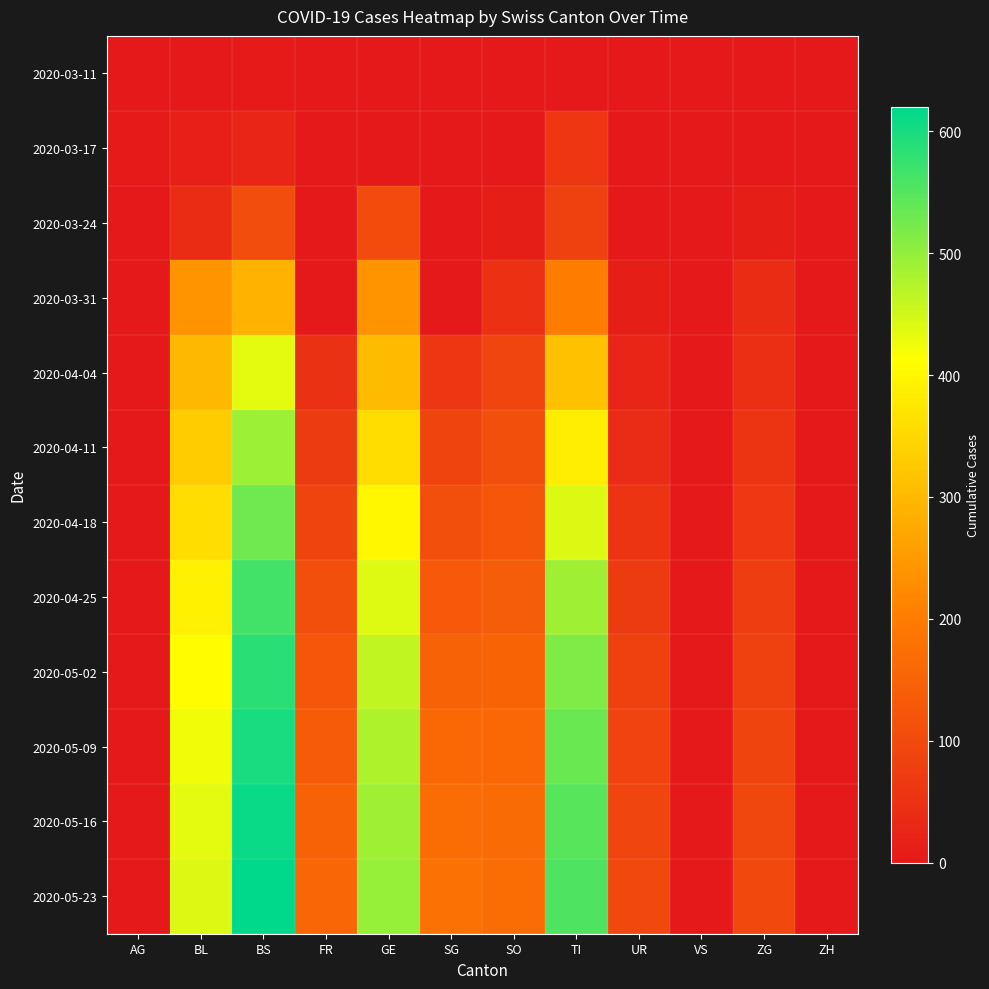

What is the difference between the highest and lowest values at BS?

616